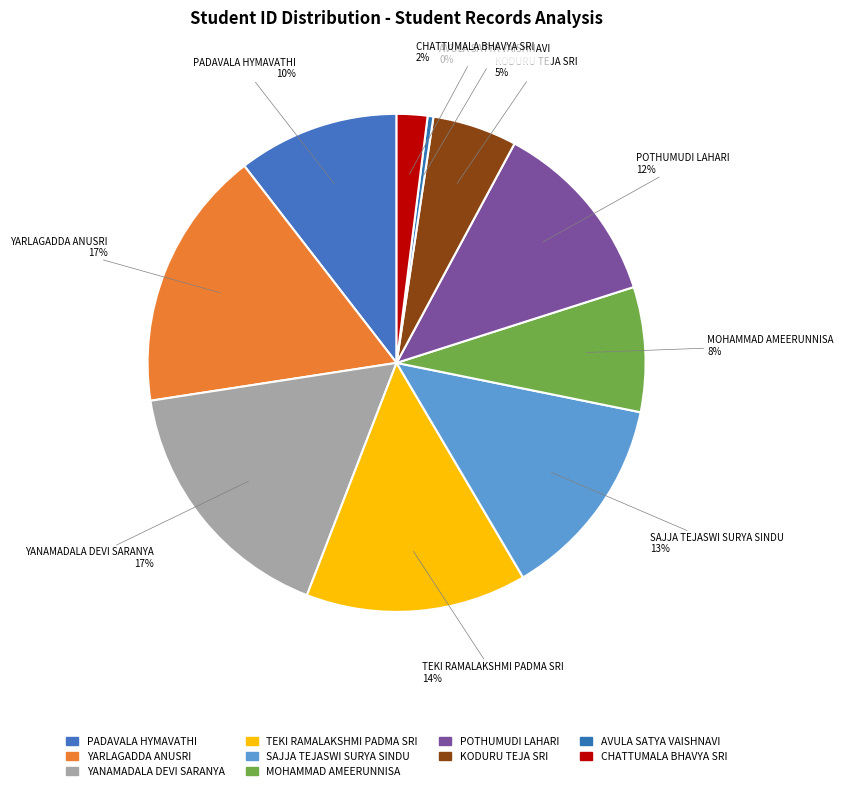

Is there a majority slice in this chart?

No